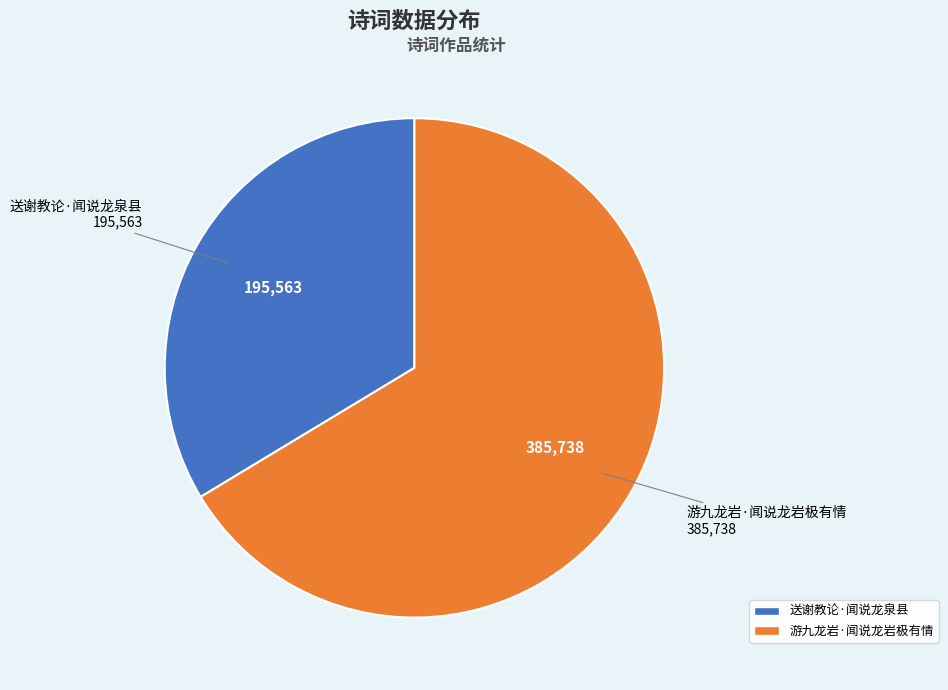

Approximately how many times larger is the value at 送谢教论·闻说龙泉县 compared to 游九龙岩·闻说龙岩极有情?

0.5